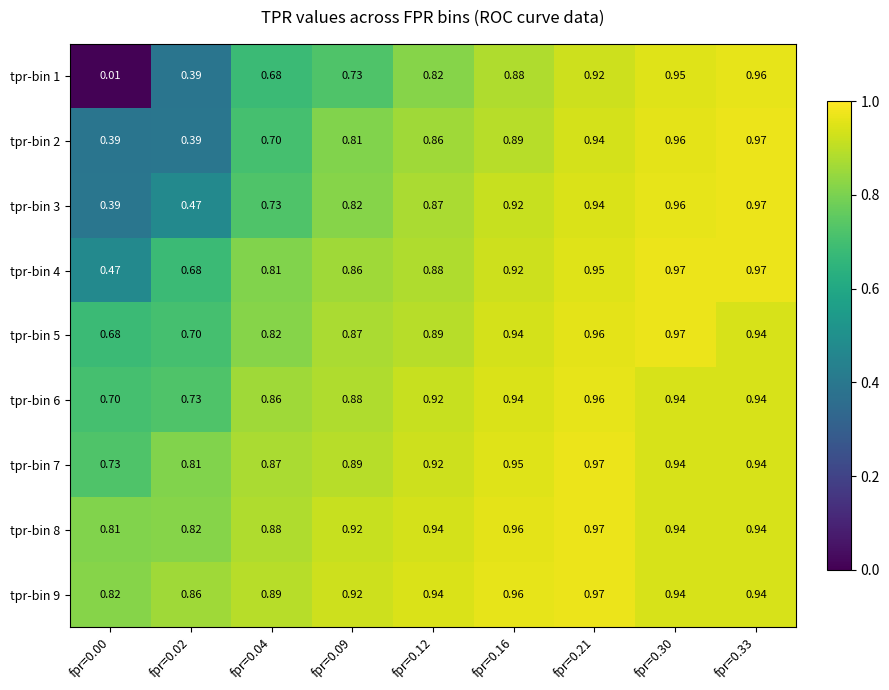

Which series has the largest range (max minus min)?

tpr-bin 1